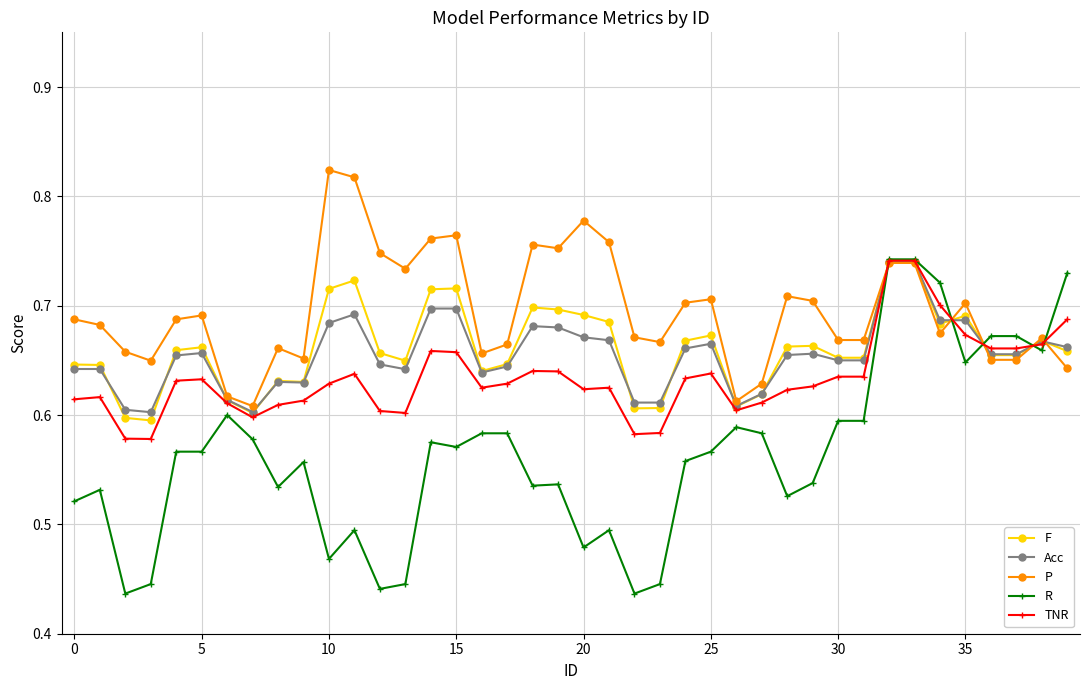

True or false: P and R intersect in this chart.

True